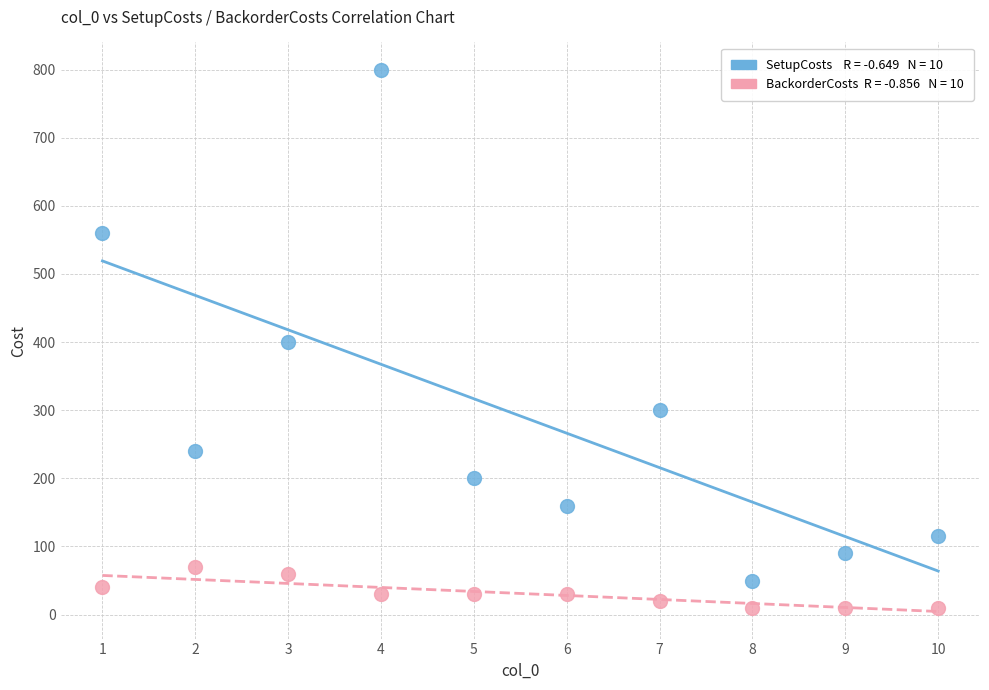

Across all data points, what is the range of X values (max minus min)?

9